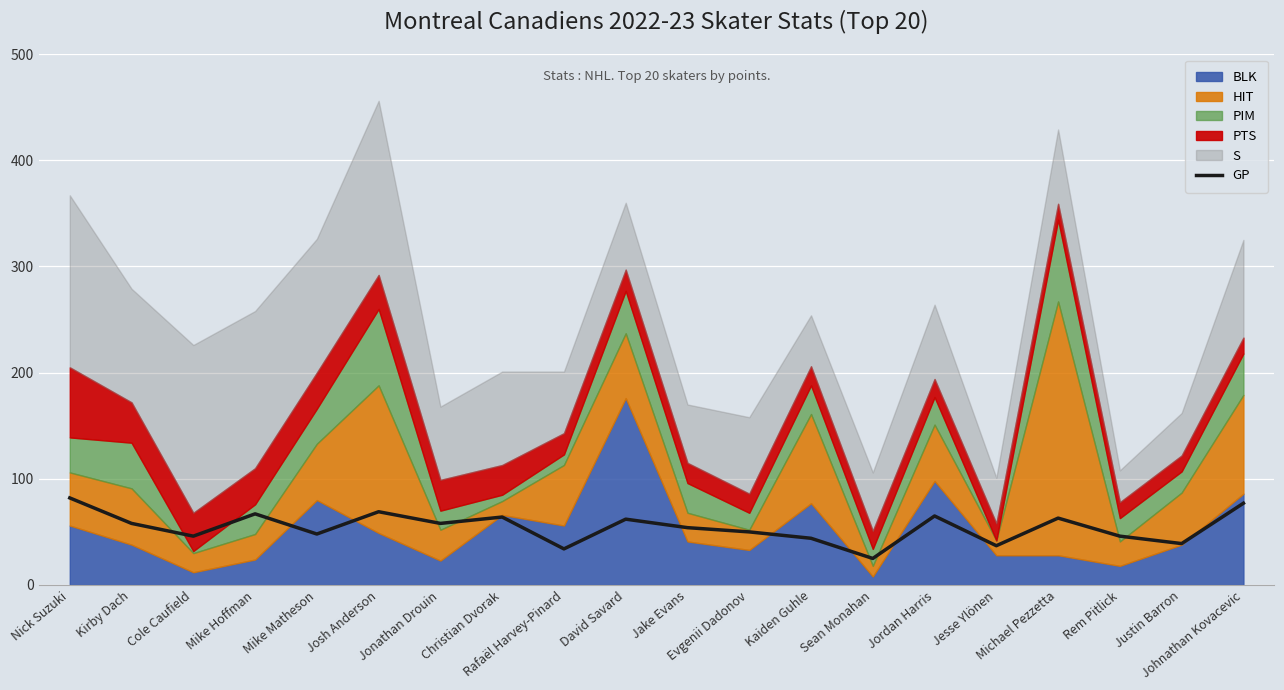

Is it true that the value at Mike Matheson is 81?

False